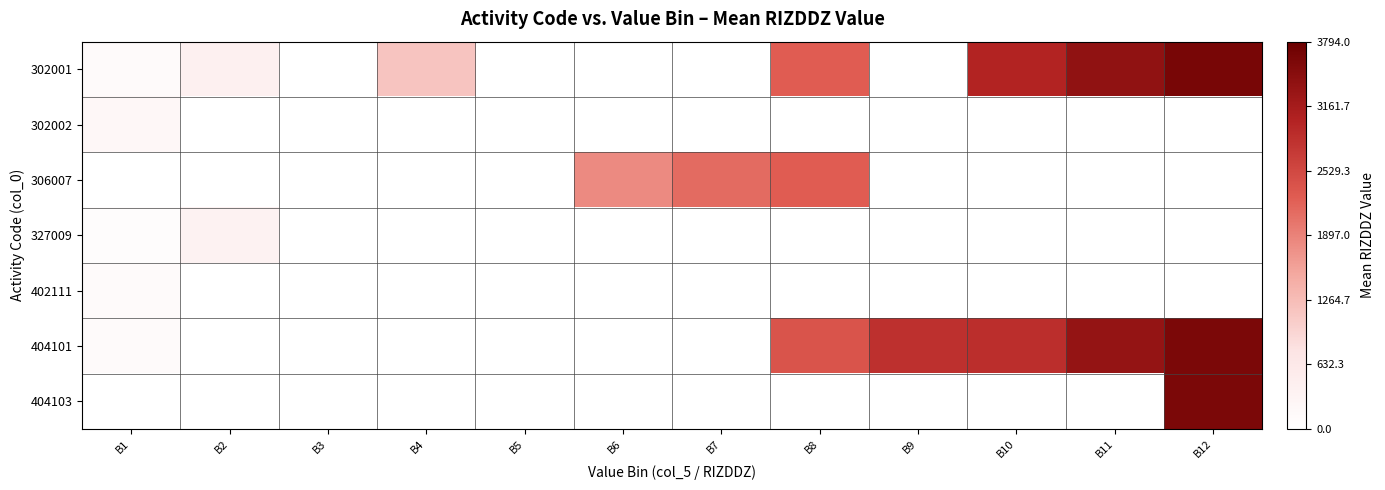

Between B2 and B11, which series saw the biggest shift?

404101